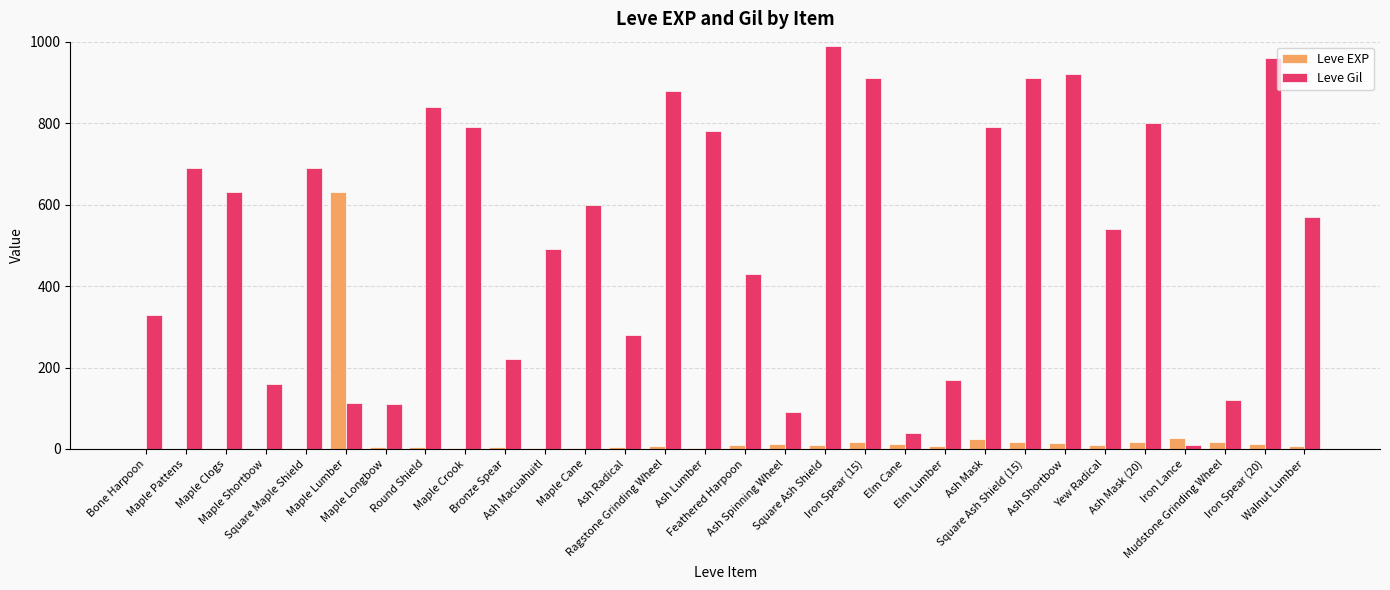

What is the highest value of the Leve EXP series?

630